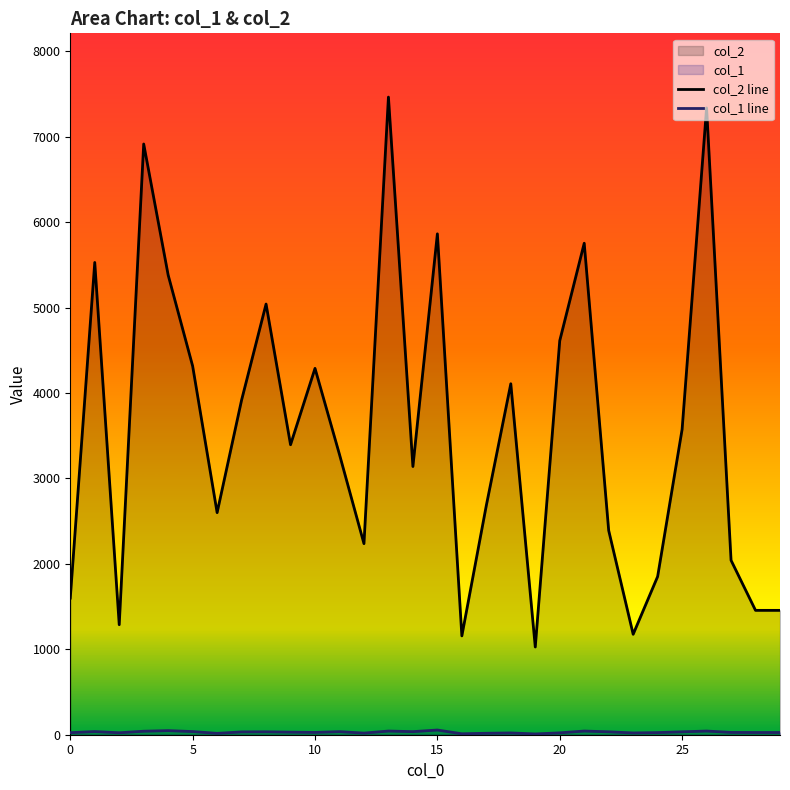

What is the value of the col_2 line point at the 8th from the left?

3918